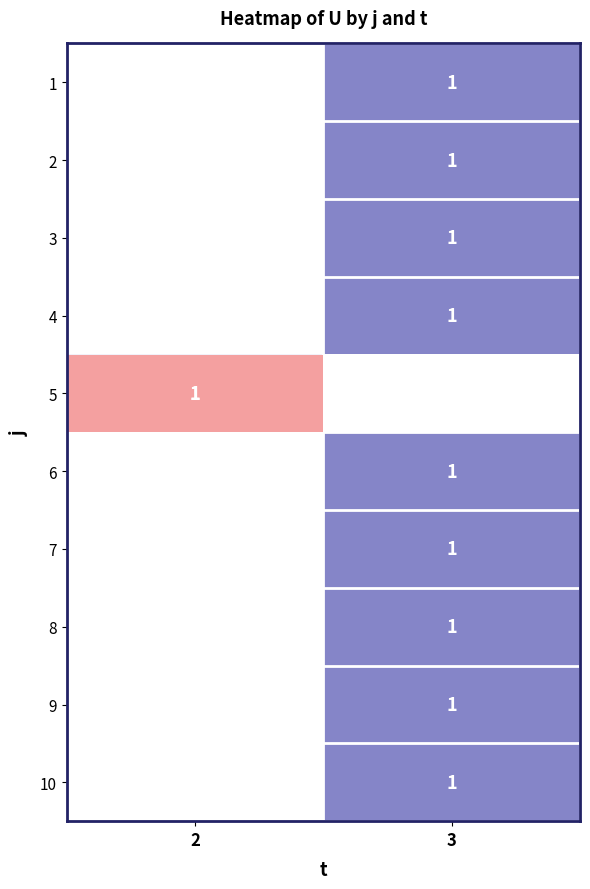

Which category has the lowest value across all series?

3